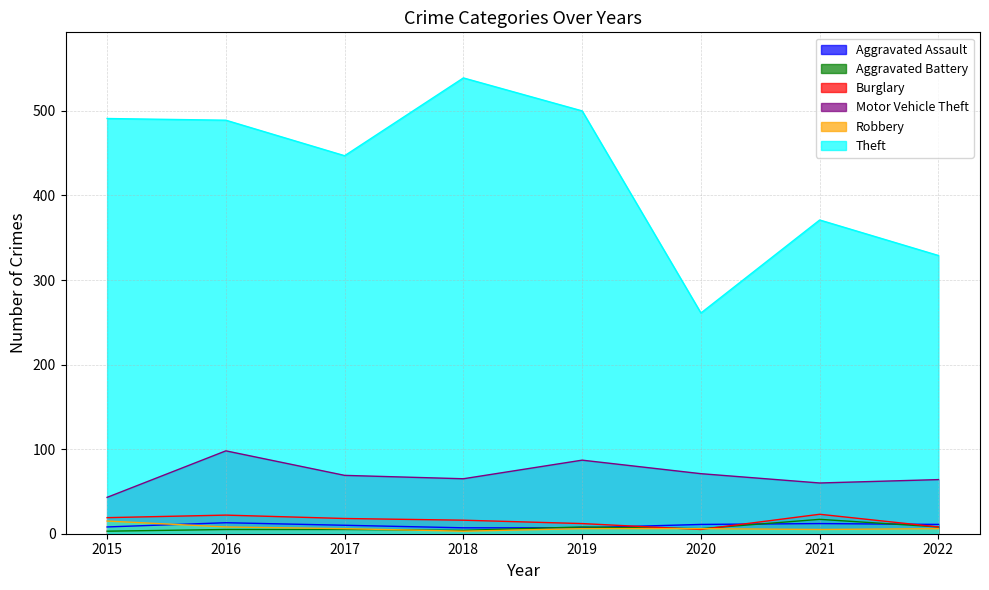

Where is the first local minimum for Motor Vehicle Theft?

2018